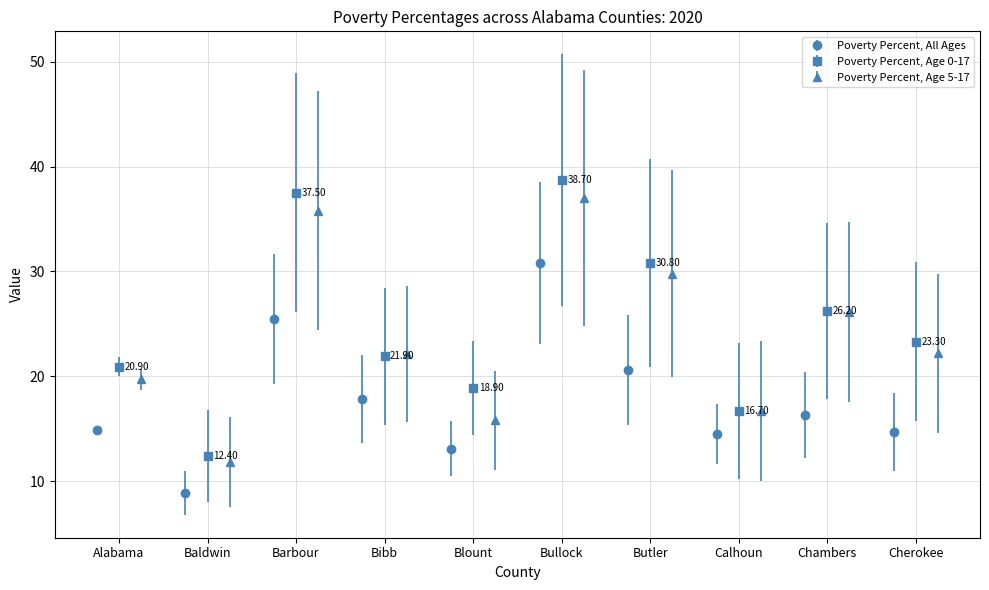

Which series has the largest total across all categories?

Poverty Percent, Age 0-17